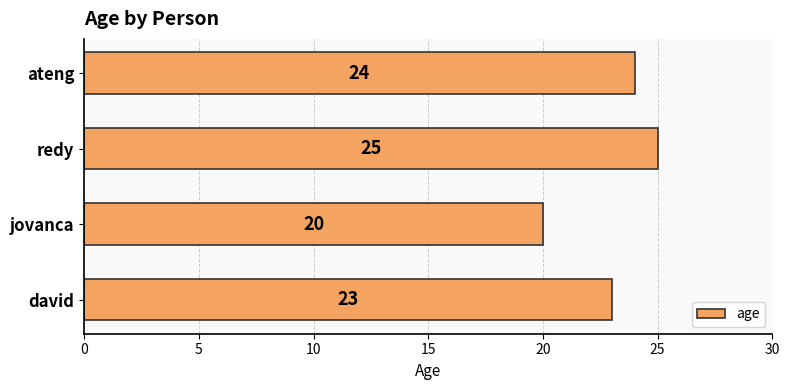

The chart shows a value of 20 at jovanca. True or false?

True